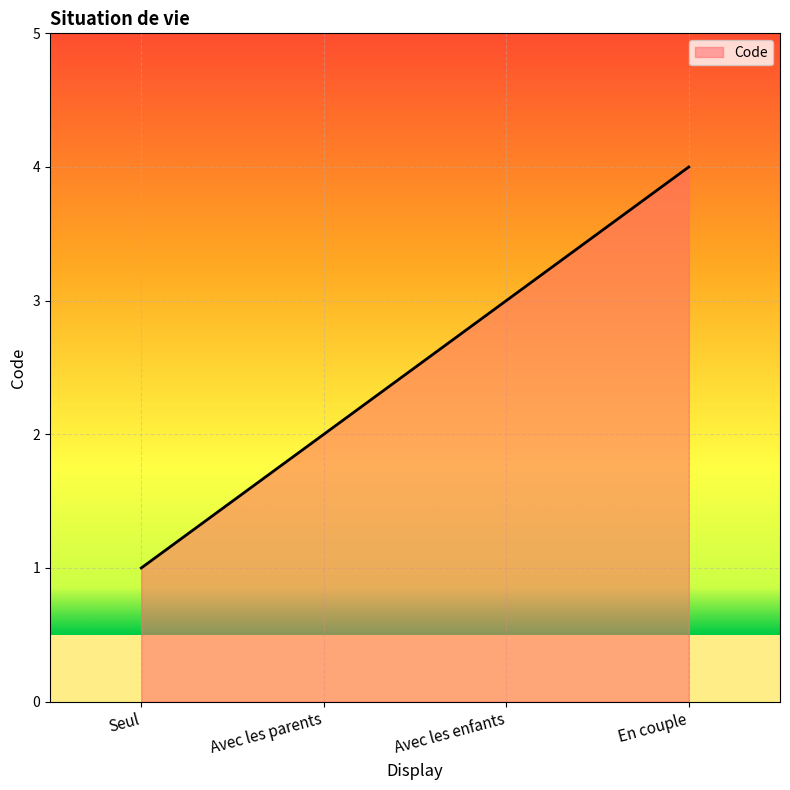

The chart shows a value of 5 at Avec les enfants. True or false?

False